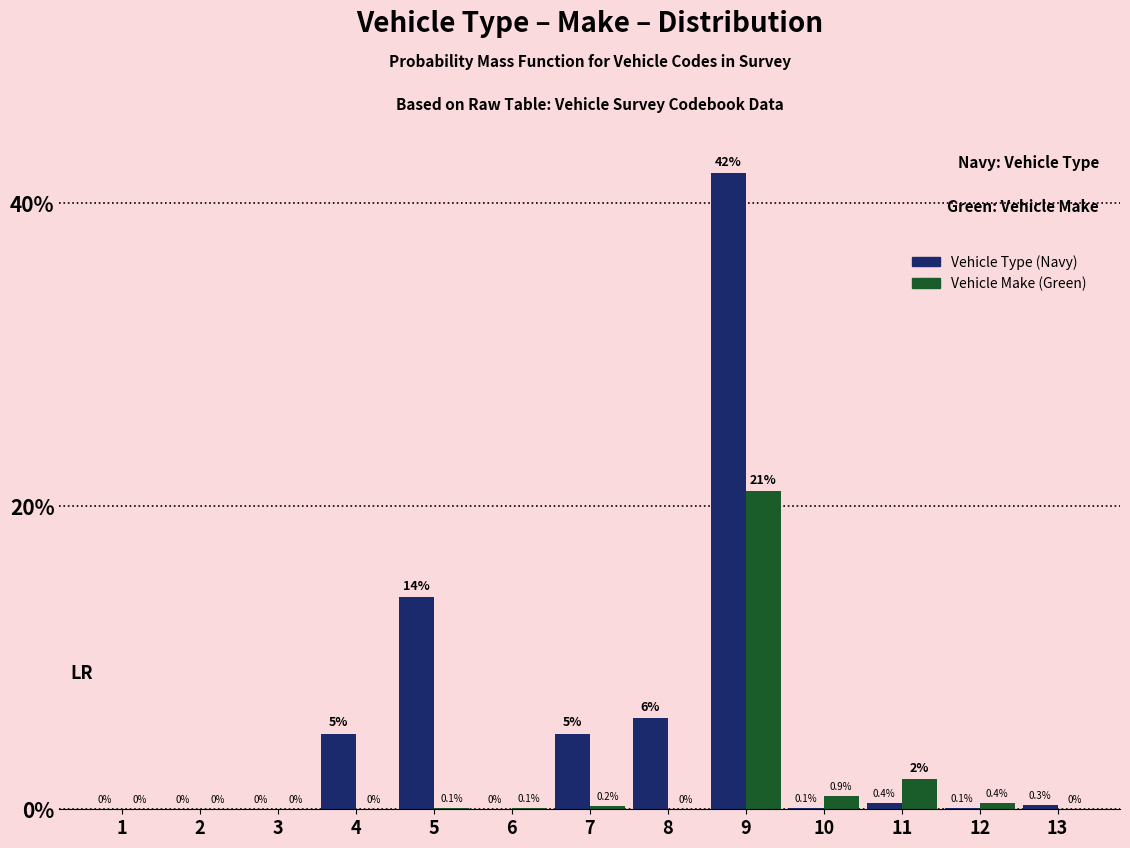

Reading left to right, transcribe all the data shown in this chart.

Vehicle Type (Navy): 1=0.0	2=0.0	3=0.0	4=5.0	5=14.0	6=0.0	7=5.0	8=6.0	9=42.0	10=0.1	11=0.4	12=0.1	13=0.3
Vehicle Make (Green): 1=0.0	2=0.0	3=0.0	4=0.0	5=0.1	6=0.1	7=0.2	8=0.0	9=21.0	10=0.9	11=2.0	12=0.4	13=0.0